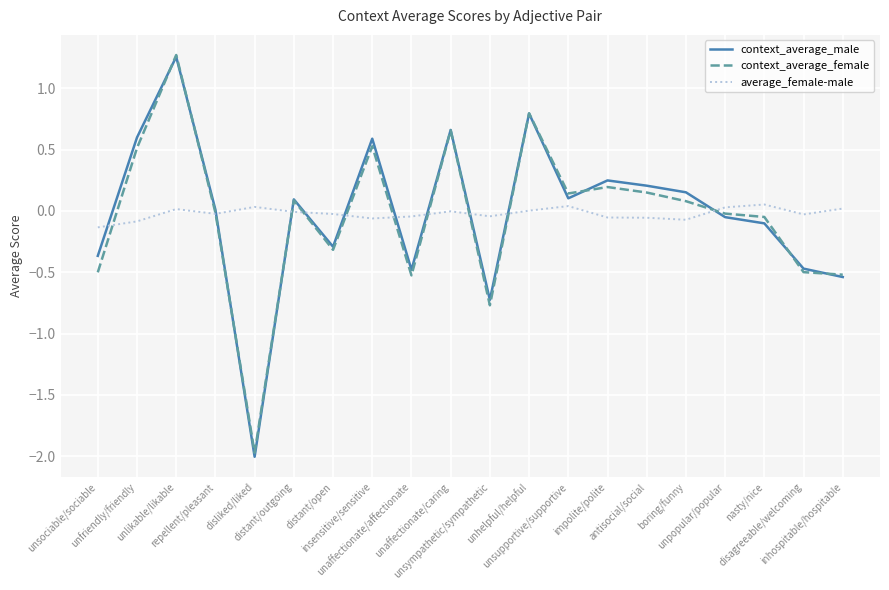

What is the smallest value displayed?

-2.0